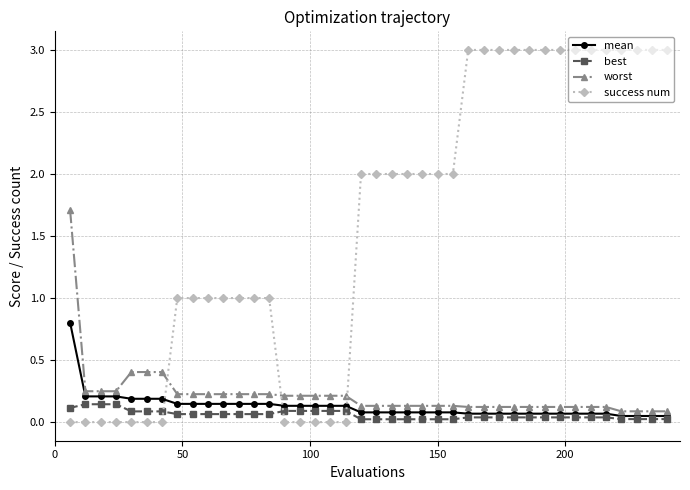

True or false: success num and best intersect in this chart.

True